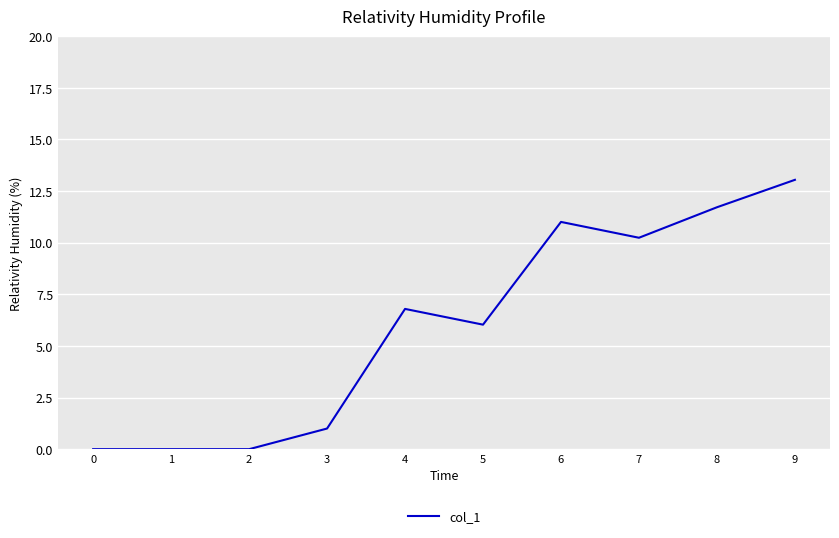

Is this an area chart (filled region under the line)?

No